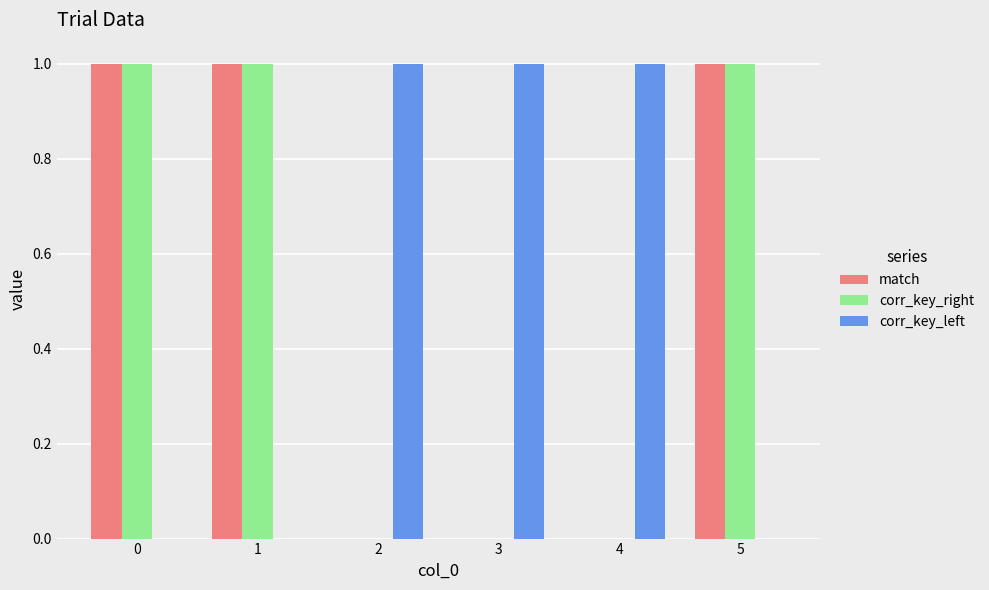

The match series shows 0 at 3. True or false?

True